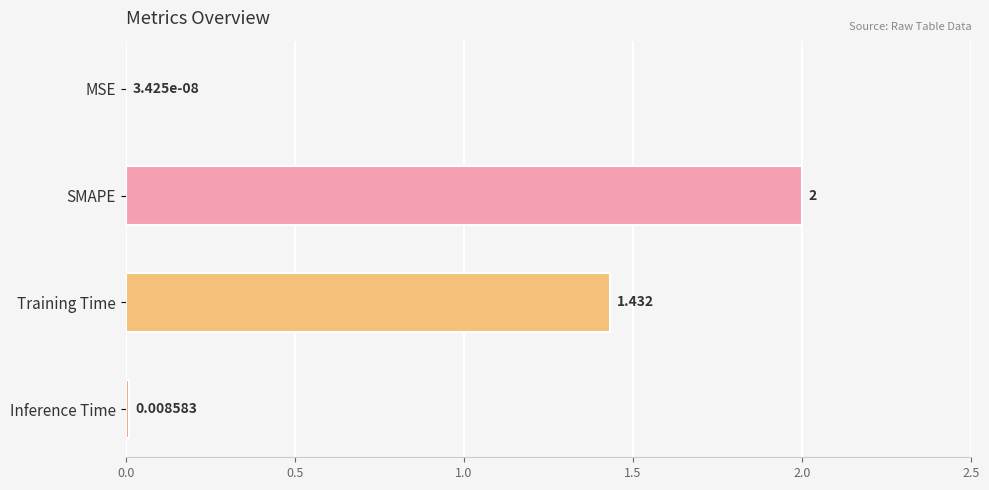

Between Training Time and Inference Time, which is larger?

Training Time